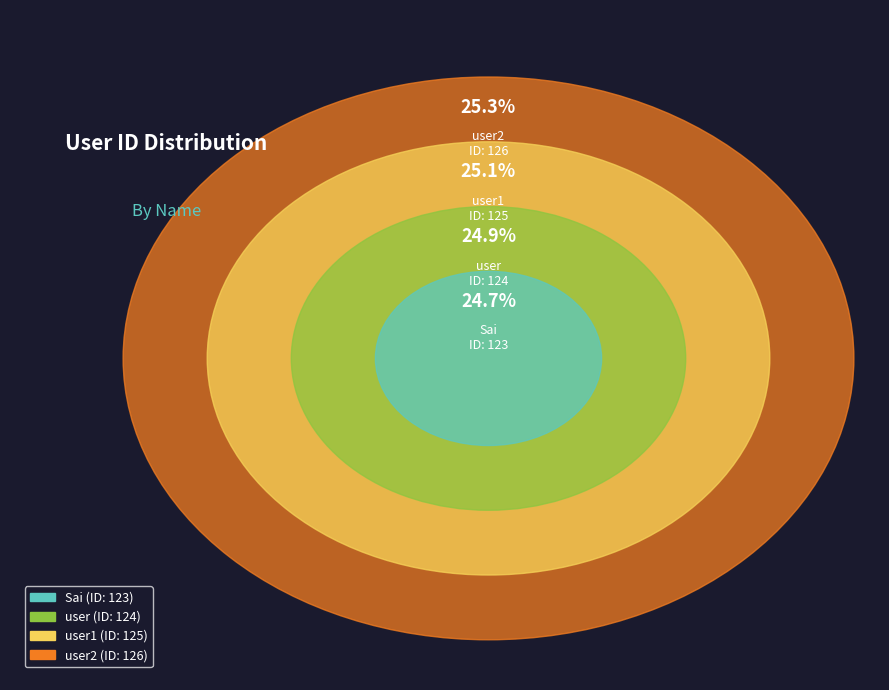

To the nearest percent, what is the difference between the user2 and Sai slice percentages?

1%